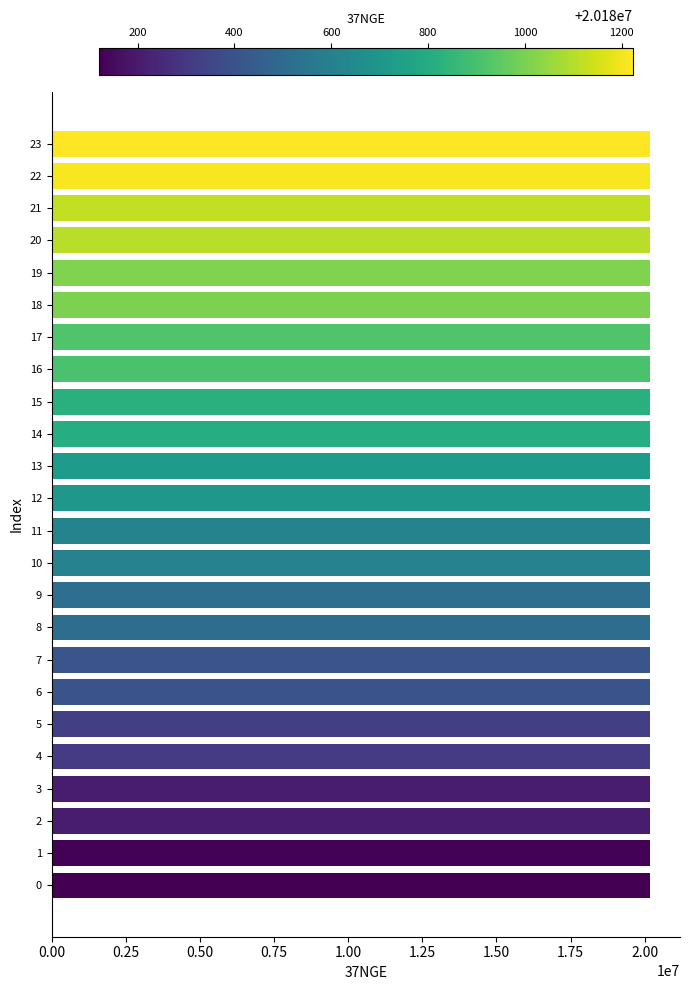

How many values are below 20180705?

12